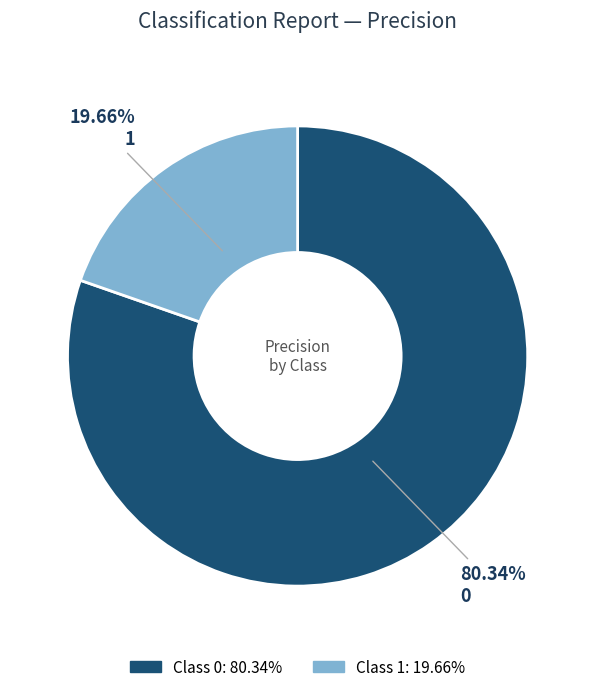

Is there a majority slice in this chart?

Yes